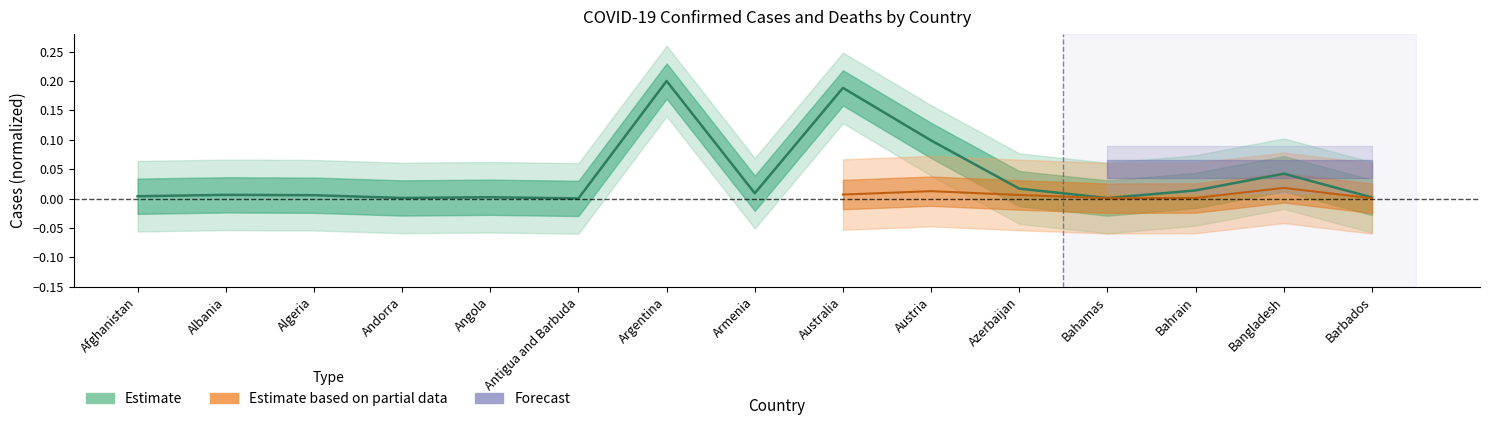

Is it true that the value at Barbados is 0.0?

True